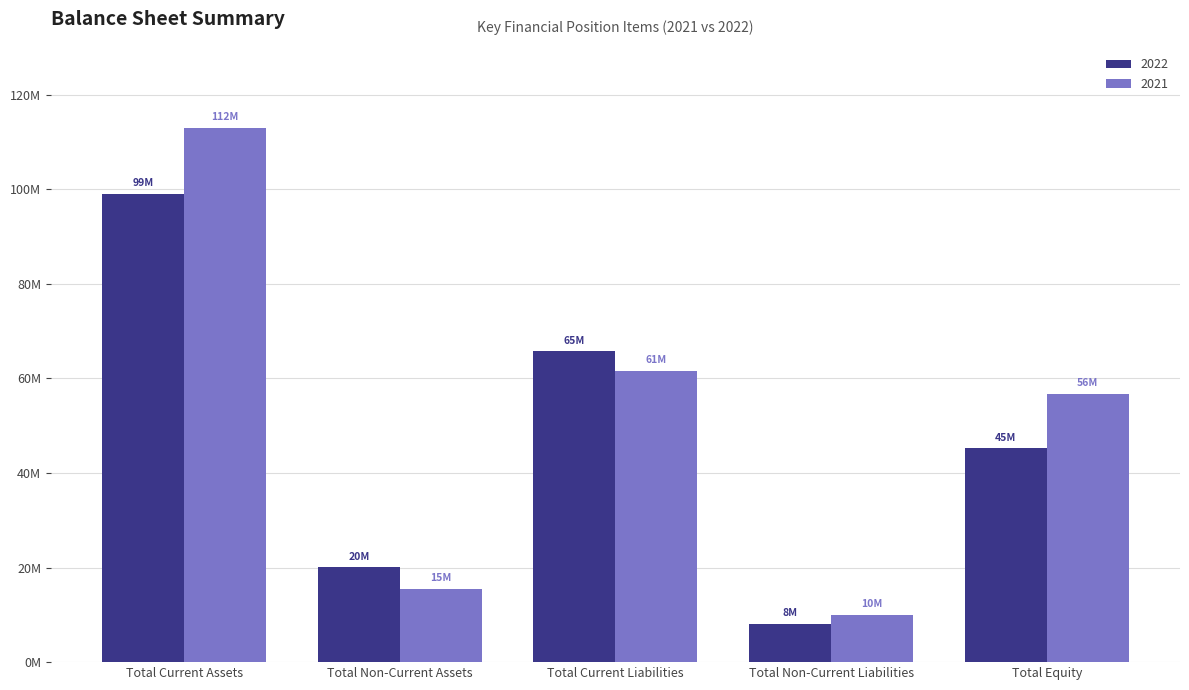

Count the 2022 values in the range 20029544 to 65714285.

3